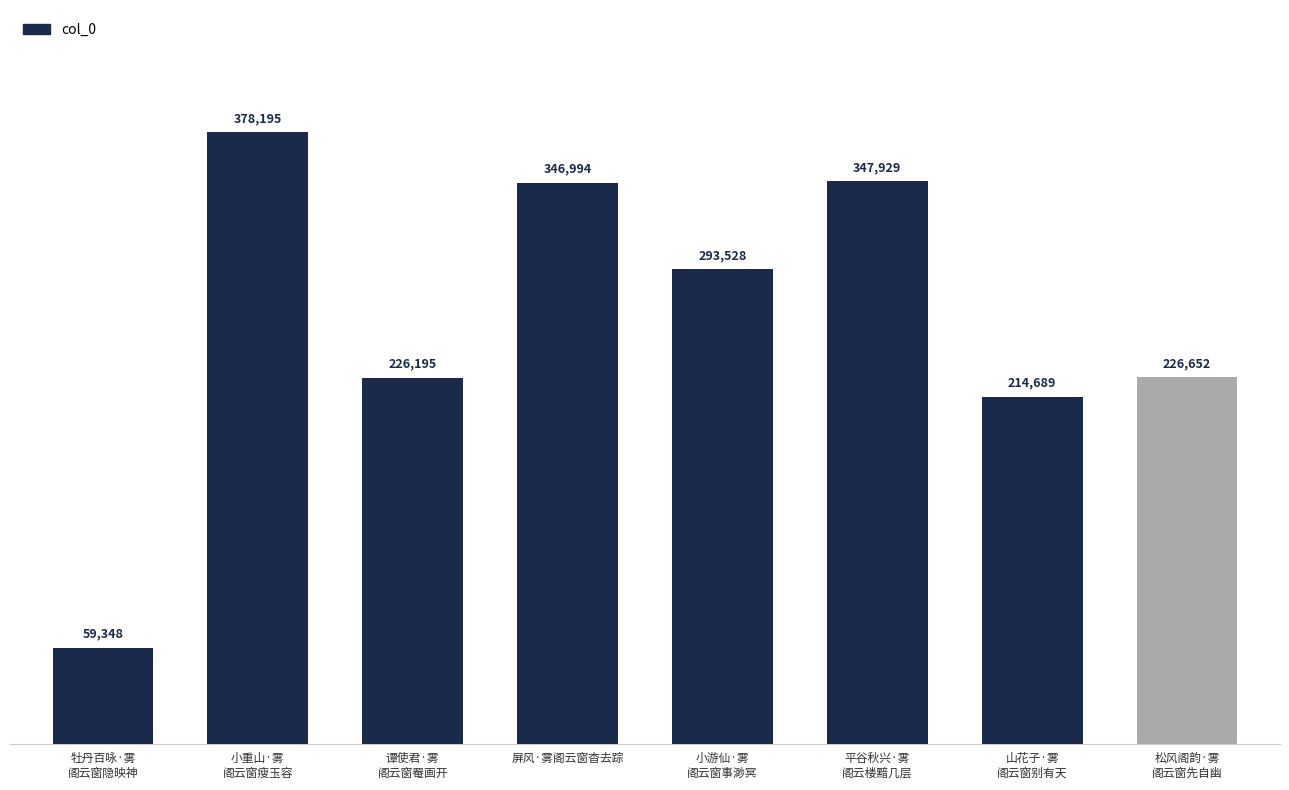

At which category does the chart reach its minimum across all series?

牡丹百咏·雾
阁云窗隐映神